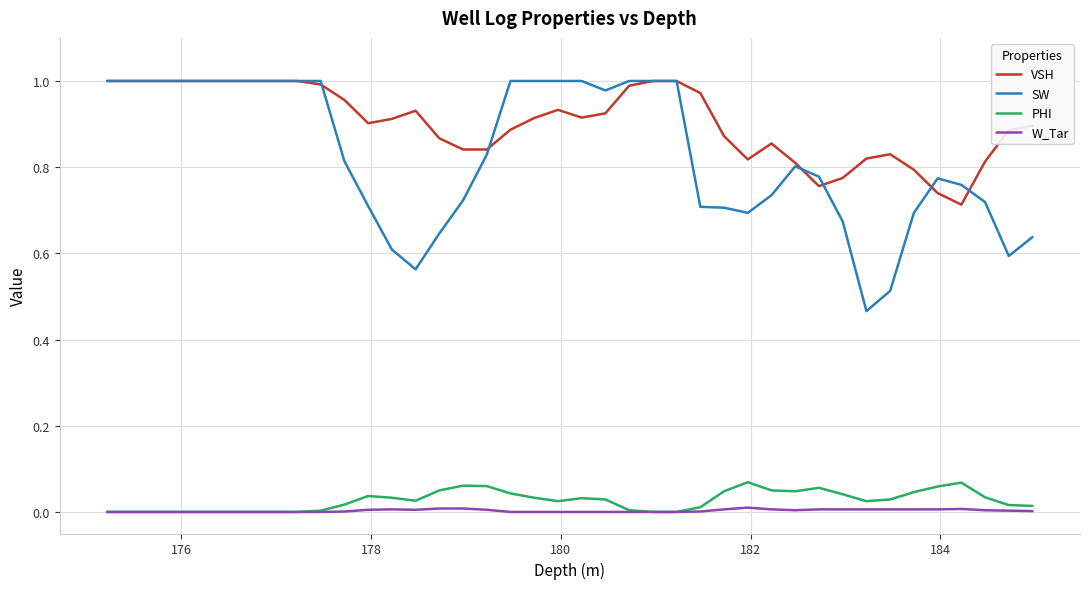

True or false: PHI and VSH intersect in this chart.

False